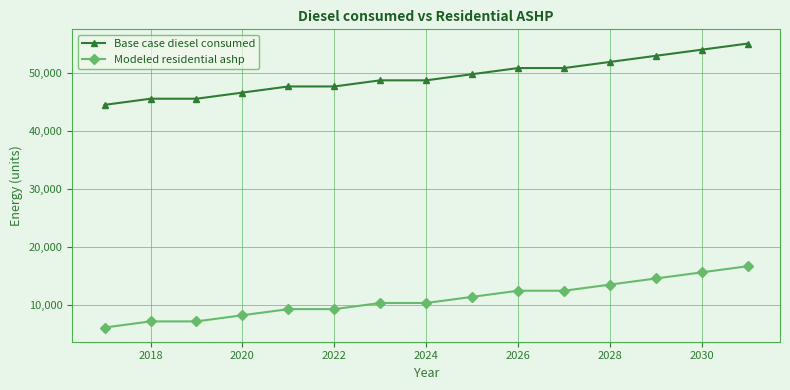

What is the minimum value for Base case diesel consumed?

44508.0